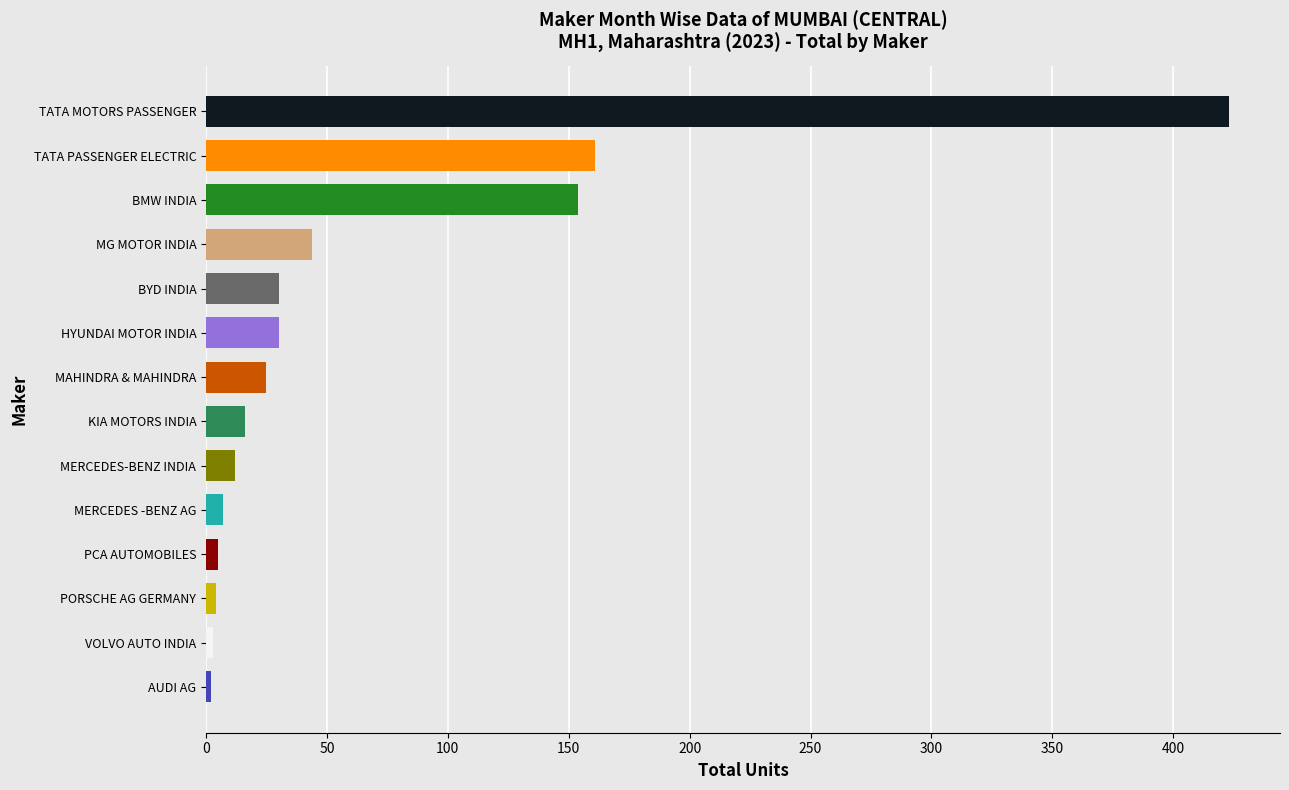

At which label is the value closest to 212?

TATA PASSENGER ELECTRIC